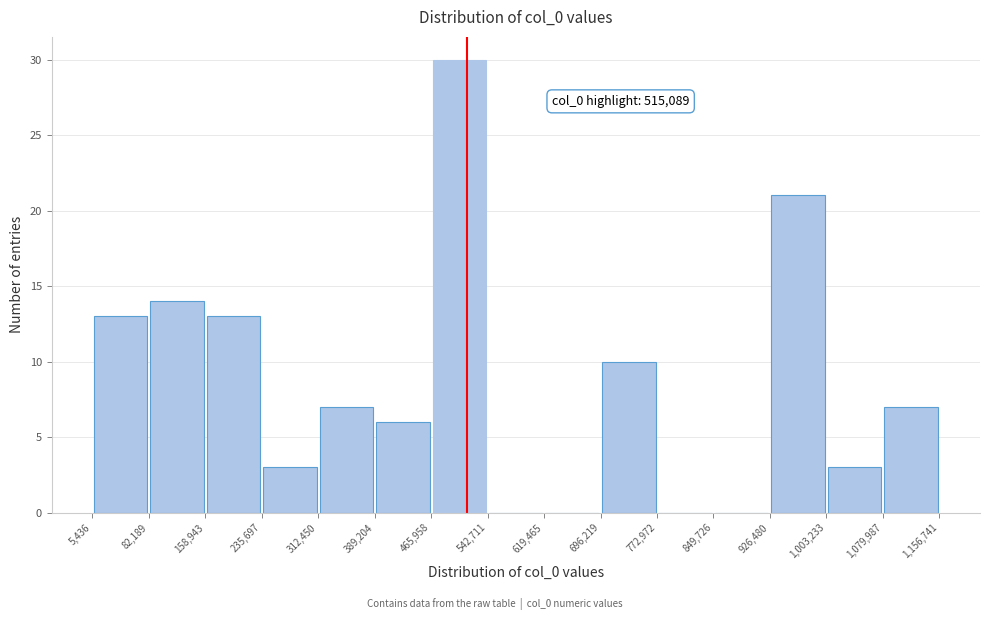

Over which range of the x-axis is the bar tallest?

465,958 to 542,711